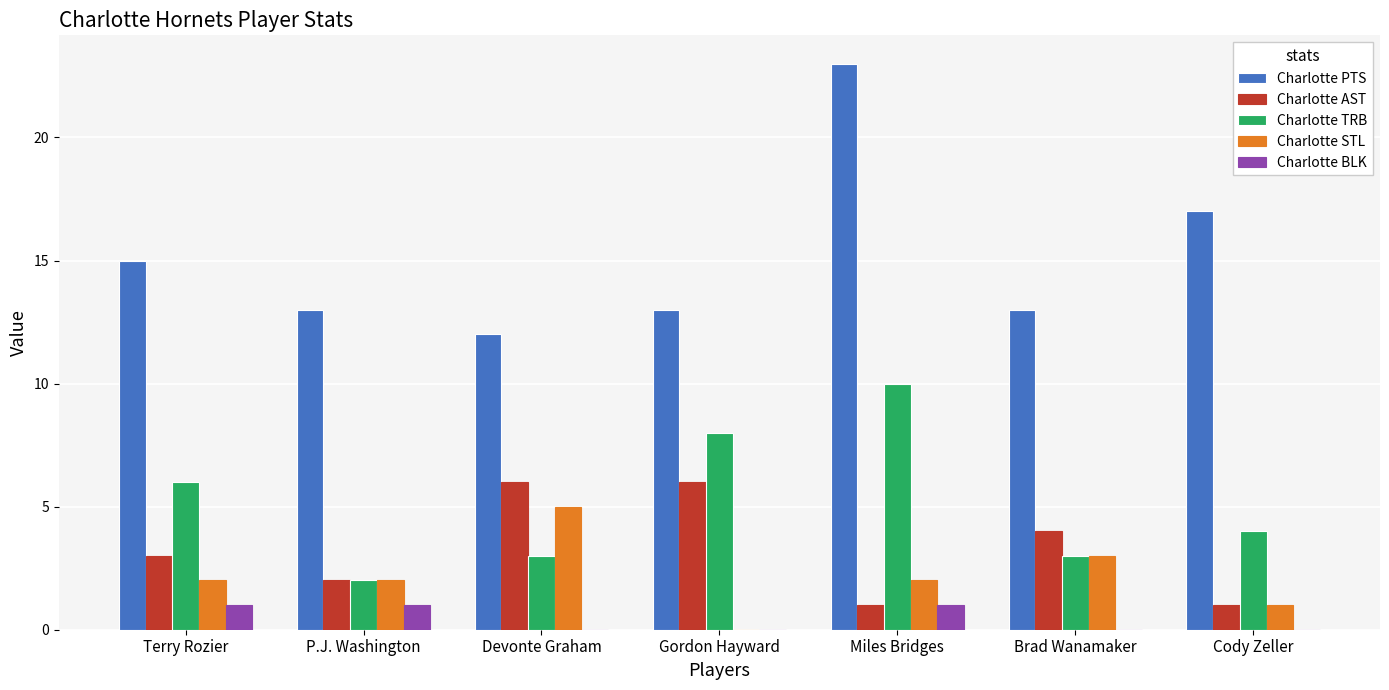

Is it true that Charlotte BLK equals 2 at Terry Rozier?

False